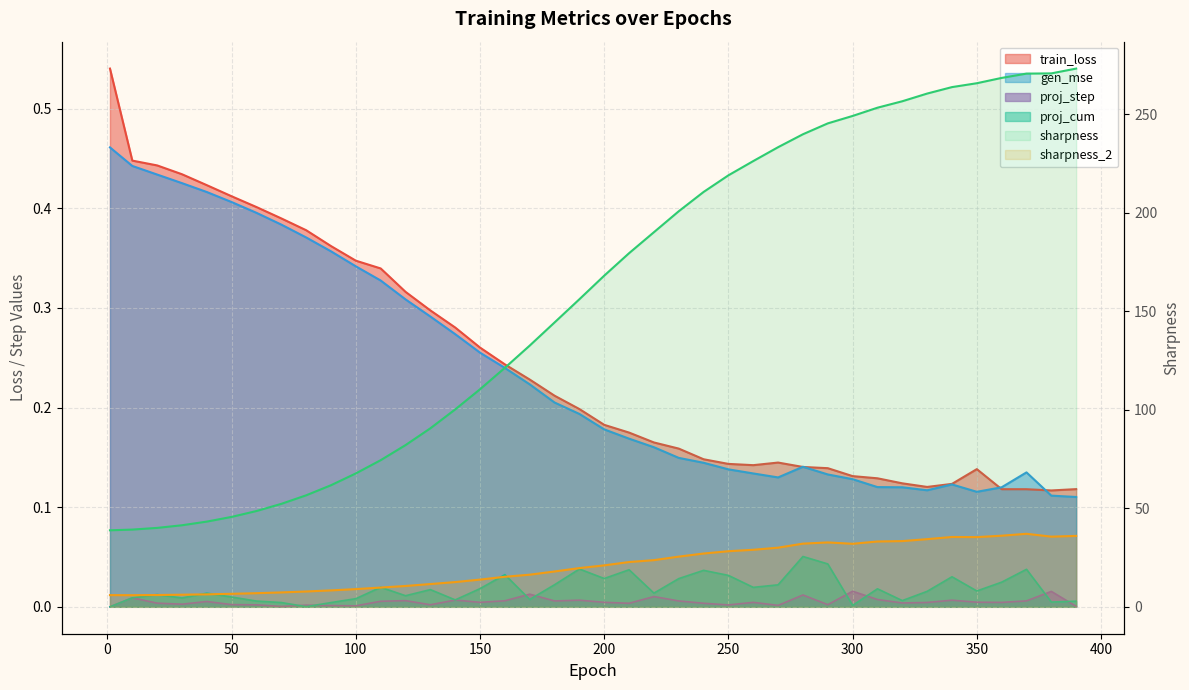

True or false: sharpness_2 and proj_step intersect in this chart.

False